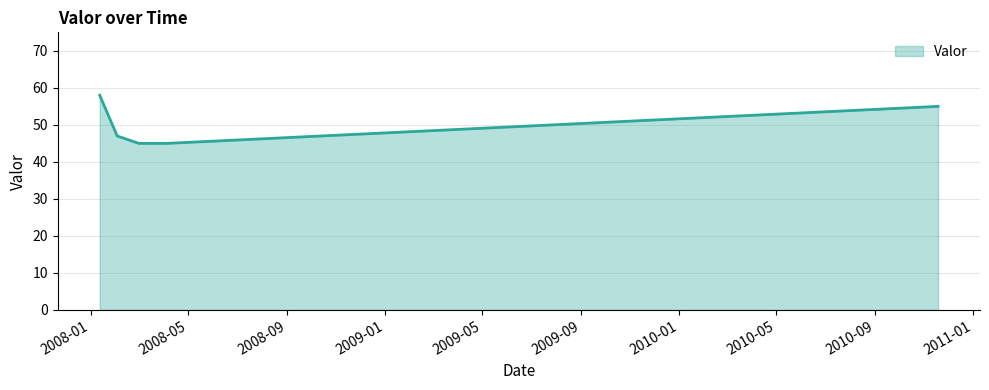

What is the difference between the maximum and minimum values?

13